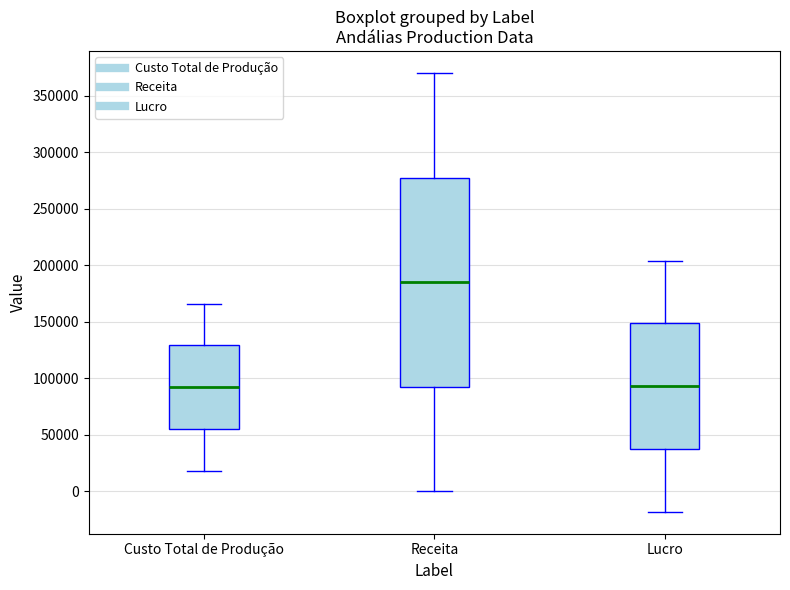

Where is the lower edge of the box for Receita on the y-axis? The values are not printed on the chart, so give them approximately, as read against the axis.

95000